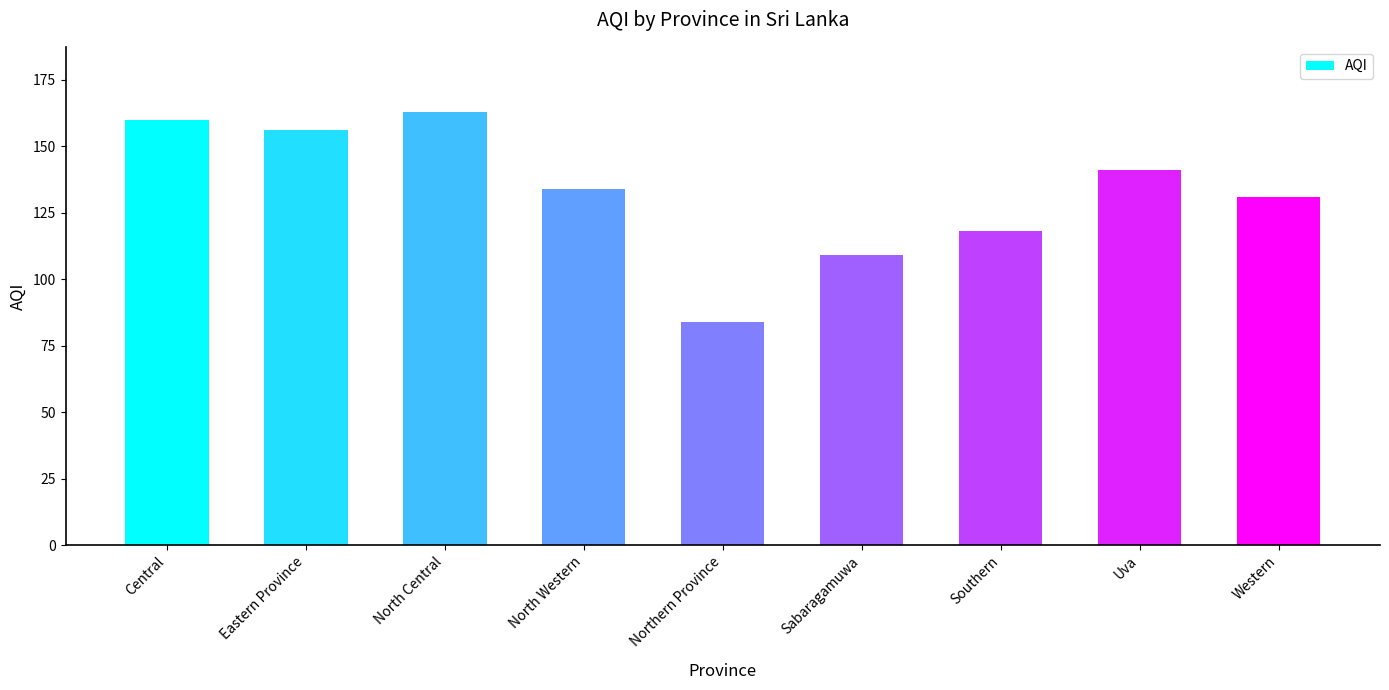

How many data points are less than 134?

4